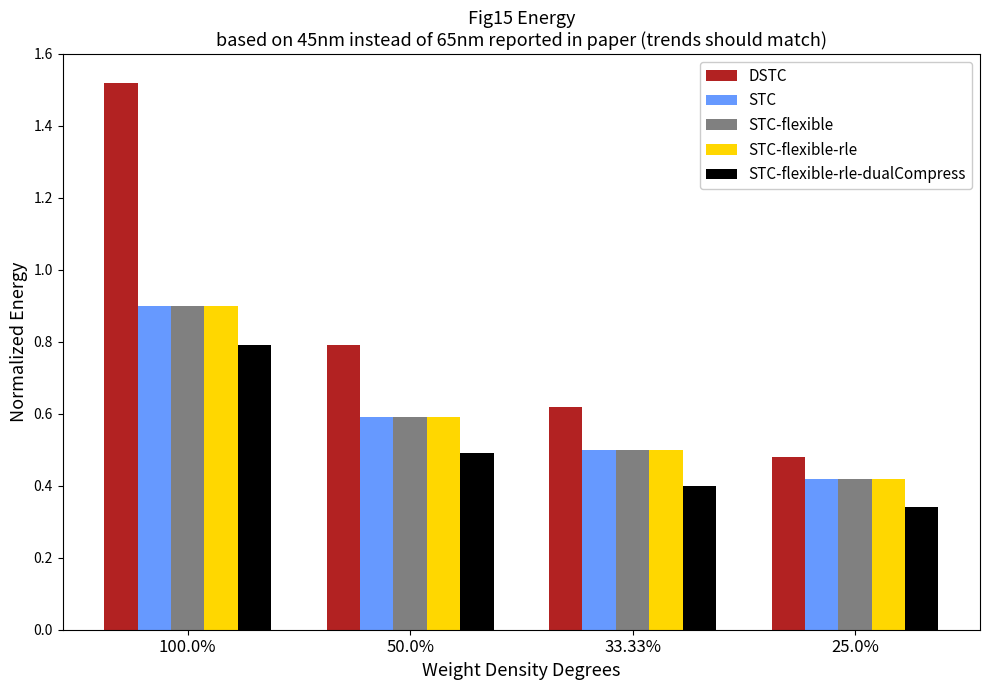

Which series has the largest total across all categories?

DSTC